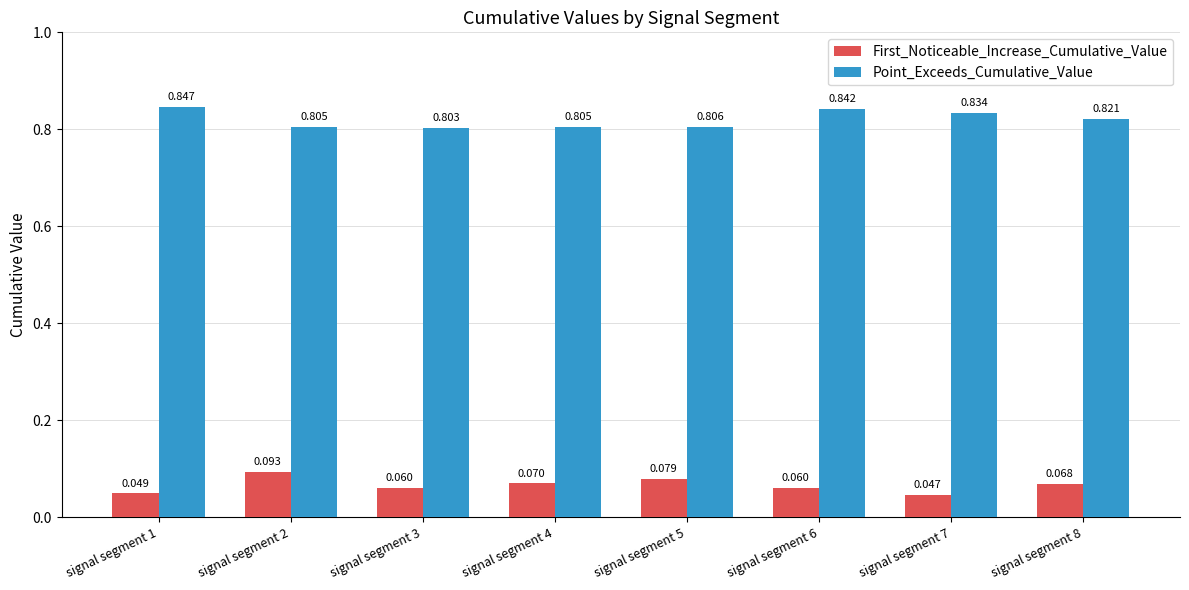

Which series has the largest range (max minus min)?

First_Noticeable_Increase_Cumulative_Value